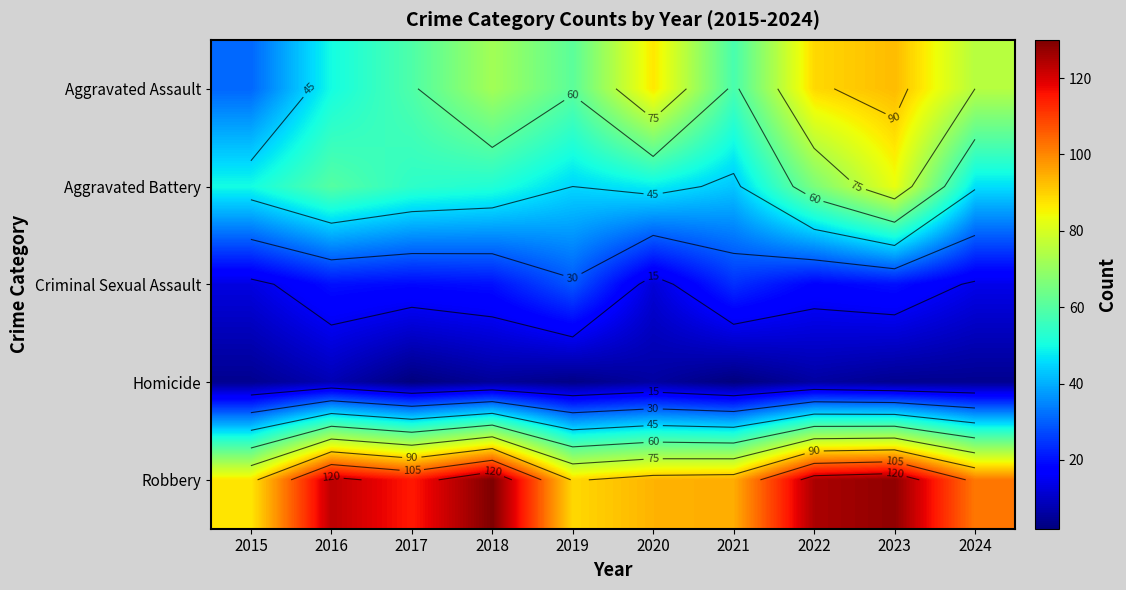

Rank the categories by Homicide value from highest to lowest.

2016, 2020, 2022, 2018, 2015, 2023, 2024, 2019, 2017, 2021